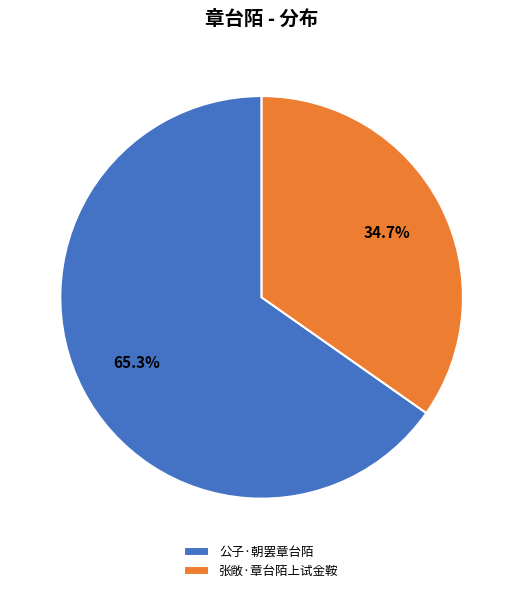

Approximately how many times larger is the value at 张敞·章台陌上试金鞍 compared to 公子·朝罢章台陌?

0.5